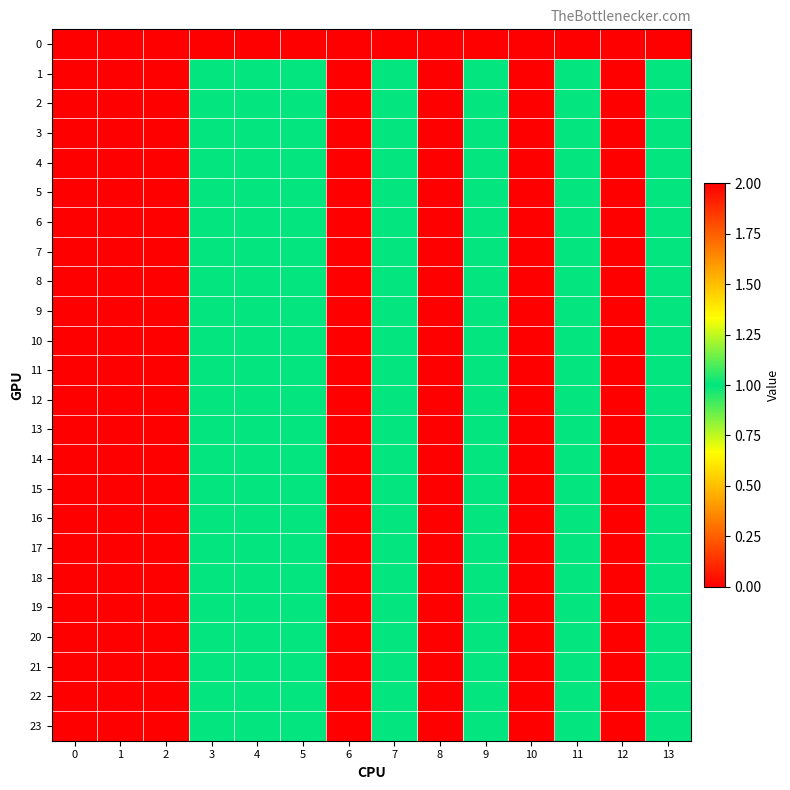

Reading left to right, extract all data points from this chart.

0: 0=0	1=0	2=0	3=0	4=0	5=0	6=0	7=0	8=0	9=0	10=0	11=0	12=0	13=0
1: 0=2	1=2	2=2	3=1	4=1	5=1	6=2	7=1	8=2	9=1	10=2	11=1	12=2	13=1
2: 0=2	1=2	2=2	3=1	4=1	5=1	6=2	7=1	8=2	9=1	10=2	11=1	12=2	13=1
3: 0=2	1=2	2=2	3=1	4=1	5=1	6=2	7=1	8=2	9=1	10=2	11=1	12=2	13=1
4: 0=2	1=2	2=2	3=1	4=1	5=1	6=2	7=1	8=2	9=1	10=2	11=1	12=2	13=1
5: 0=2	1=2	2=2	3=1	4=1	5=1	6=2	7=1	8=2	9=1	10=2	11=1	12=2	13=1
6: 0=2	1=2	2=2	3=1	4=1	5=1	6=2	7=1	8=2	9=1	10=2	11=1	12=2	13=1
7: 0=2	1=2	2=2	3=1	4=1	5=1	6=2	7=1	8=2	9=1	10=2	11=1	12=2	13=1
8: 0=2	1=2	2=2	3=1	4=1	5=1	6=2	7=1	8=2	9=1	10=2	11=1	12=2	13=1
9: 0=2	1=2	2=2	3=1	4=1	5=1	6=2	7=1	8=2	9=1	10=2	11=1	12=2	13=1
10: 0=2	1=2	2=2	3=1	4=1	5=1	6=2	7=1	8=2	9=1	10=2	11=1	12=2	13=1
11: 0=2	1=2	2=2	3=1	4=1	5=1	6=2	7=1	8=2	9=1	10=2	11=1	12=2	13=1
12: 0=2	1=2	2=2	3=1	4=1	5=1	6=2	7=1	8=2	9=1	10=2	11=1	12=2	13=1
13: 0=2	1=2	2=2	3=1	4=1	5=1	6=2	7=1	8=2	9=1	10=2	11=1	12=2	13=1
14: 0=2	1=2	2=2	3=1	4=1	5=1	6=2	7=1	8=2	9=1	10=2	11=1	12=2	13=1
15: 0=2	1=2	2=2	3=1	4=1	5=1	6=2	7=1	8=2	9=1	10=2	11=1	12=2	13=1
16: 0=2	1=2	2=2	3=1	4=1	5=1	6=2	7=1	8=2	9=1	10=2	11=1	12=2	13=1
17: 0=2	1=2	2=2	3=1	4=1	5=1	6=2	7=1	8=2	9=1	10=2	11=1	12=2	13=1
18: 0=2	1=2	2=2	3=1	4=1	5=1	6=2	7=1	8=2	9=1	10=2	11=1	12=2	13=1
19: 0=2	1=2	2=2	3=1	4=1	5=1	6=2	7=1	8=2	9=1	10=2	11=1	12=2	13=1
20: 0=2	1=2	2=2	3=1	4=1	5=1	6=2	7=1	8=2	9=1	10=2	11=1	12=2	13=1
21: 0=2	1=2	2=2	3=1	4=1	5=1	6=2	7=1	8=2	9=1	10=2	11=1	12=2	13=1
22: 0=2	1=2	2=2	3=1	4=1	5=1	6=2	7=1	8=2	9=1	10=2	11=1	12=2	13=1
23: 0=2	1=2	2=2	3=1	4=1	5=1	6=2	7=1	8=2	9=1	10=2	11=1	12=2	13=1